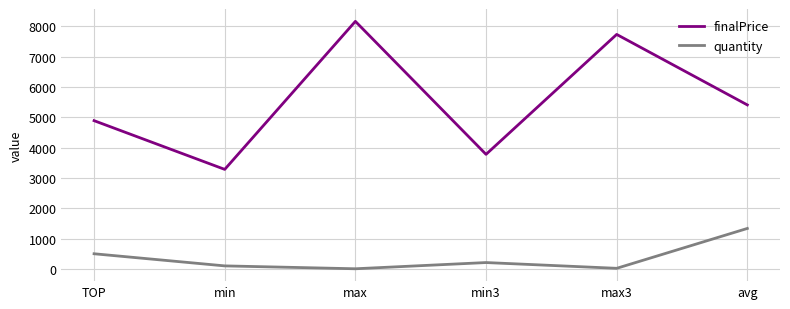

Rank the series by their average value, from lowest to highest.

quantity, finalPrice